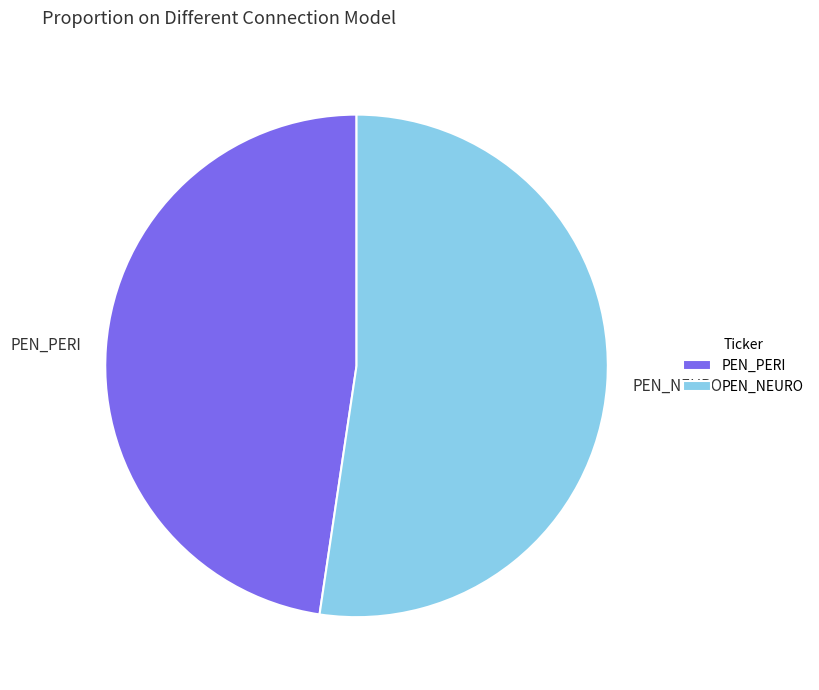

Which has a higher value, PEN_PERI or PEN_NEURO?

PEN_NEURO